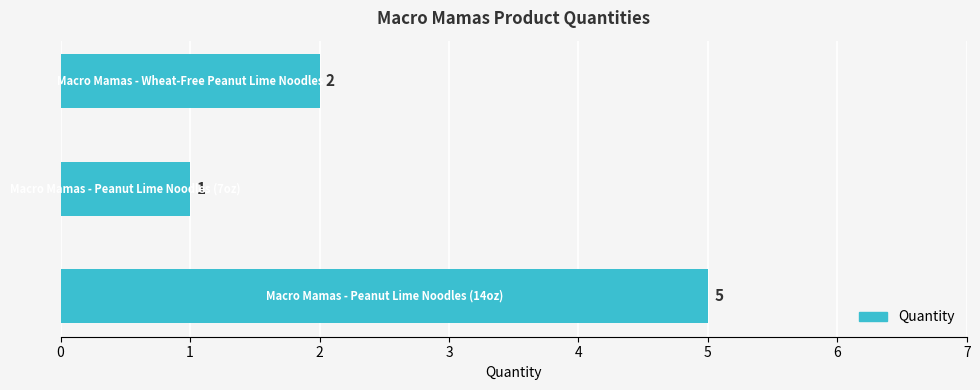

What is the sum of all values?

8